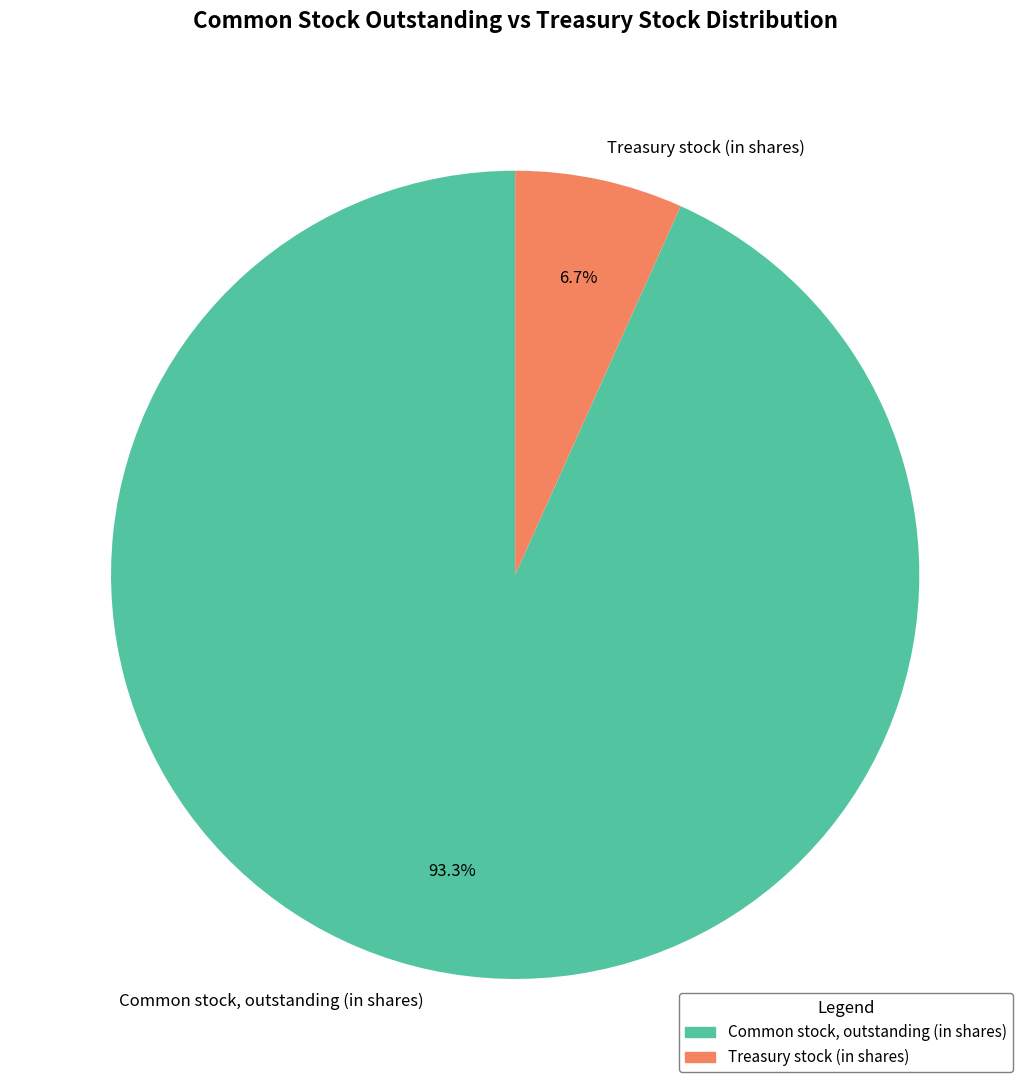

Rank the categories by value from lowest to highest.

Treasury stock (in shares), Common stock, outstanding (in shares)